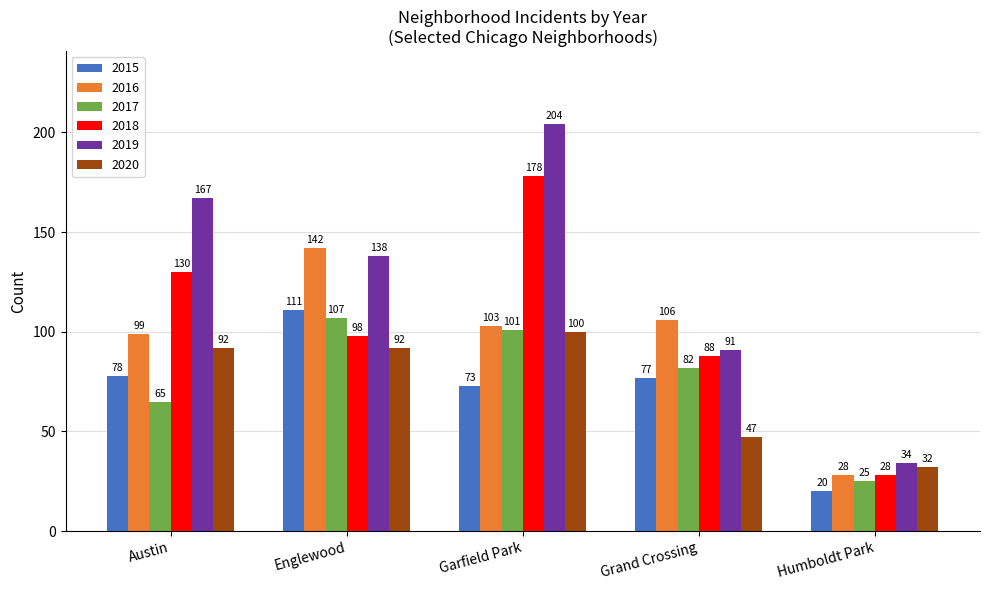

What are all the series names shown in the legend?

2015, 2016, 2017, 2018, 2019, 2020